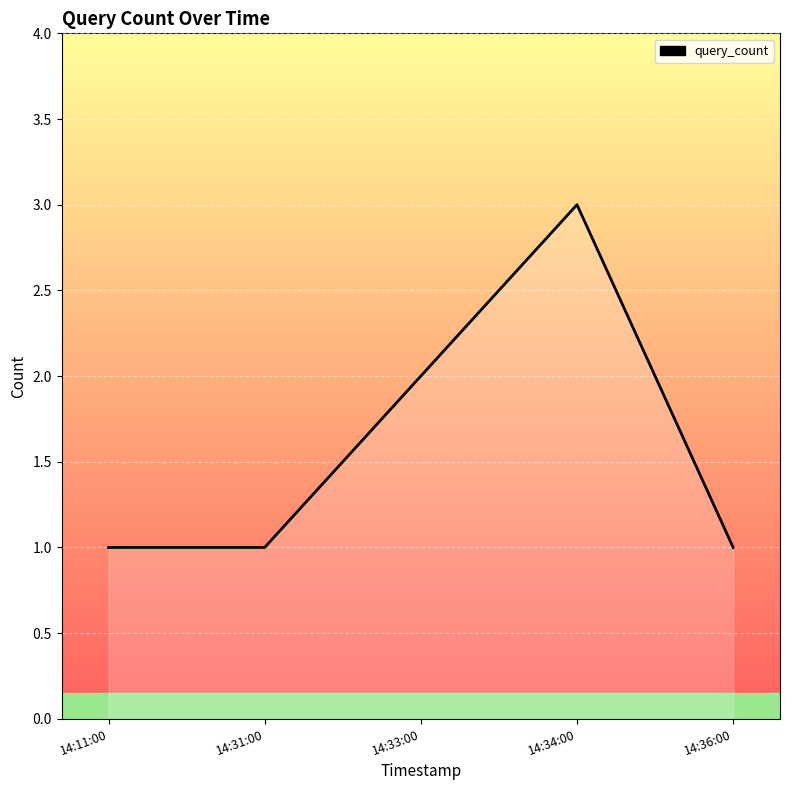

What is the maximum value shown in the chart?

3